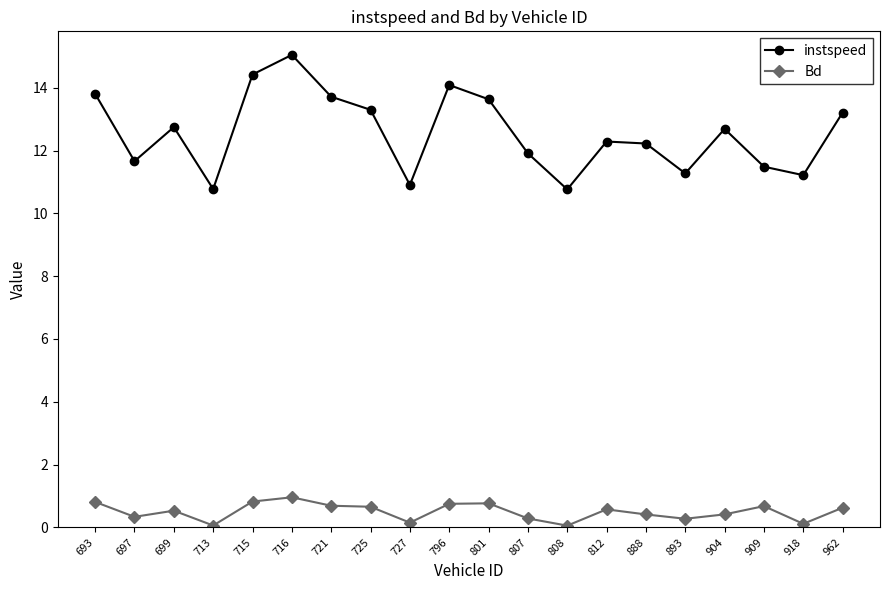

Rank the series at 716 from highest to lowest value.

instspeed, Bd